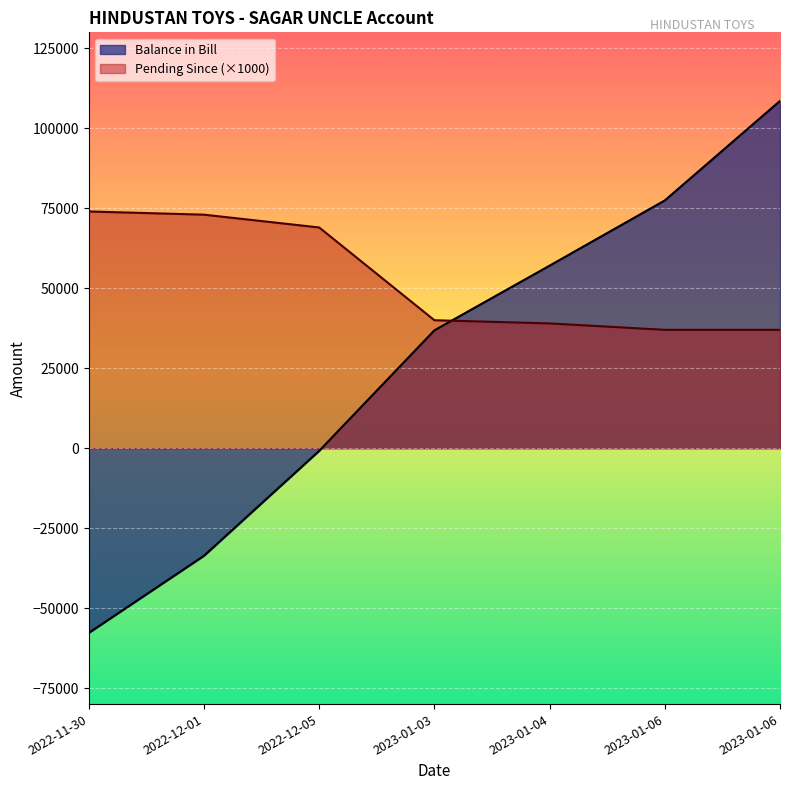

What is the difference between the highest and lowest values at 2022-12-01?

106634